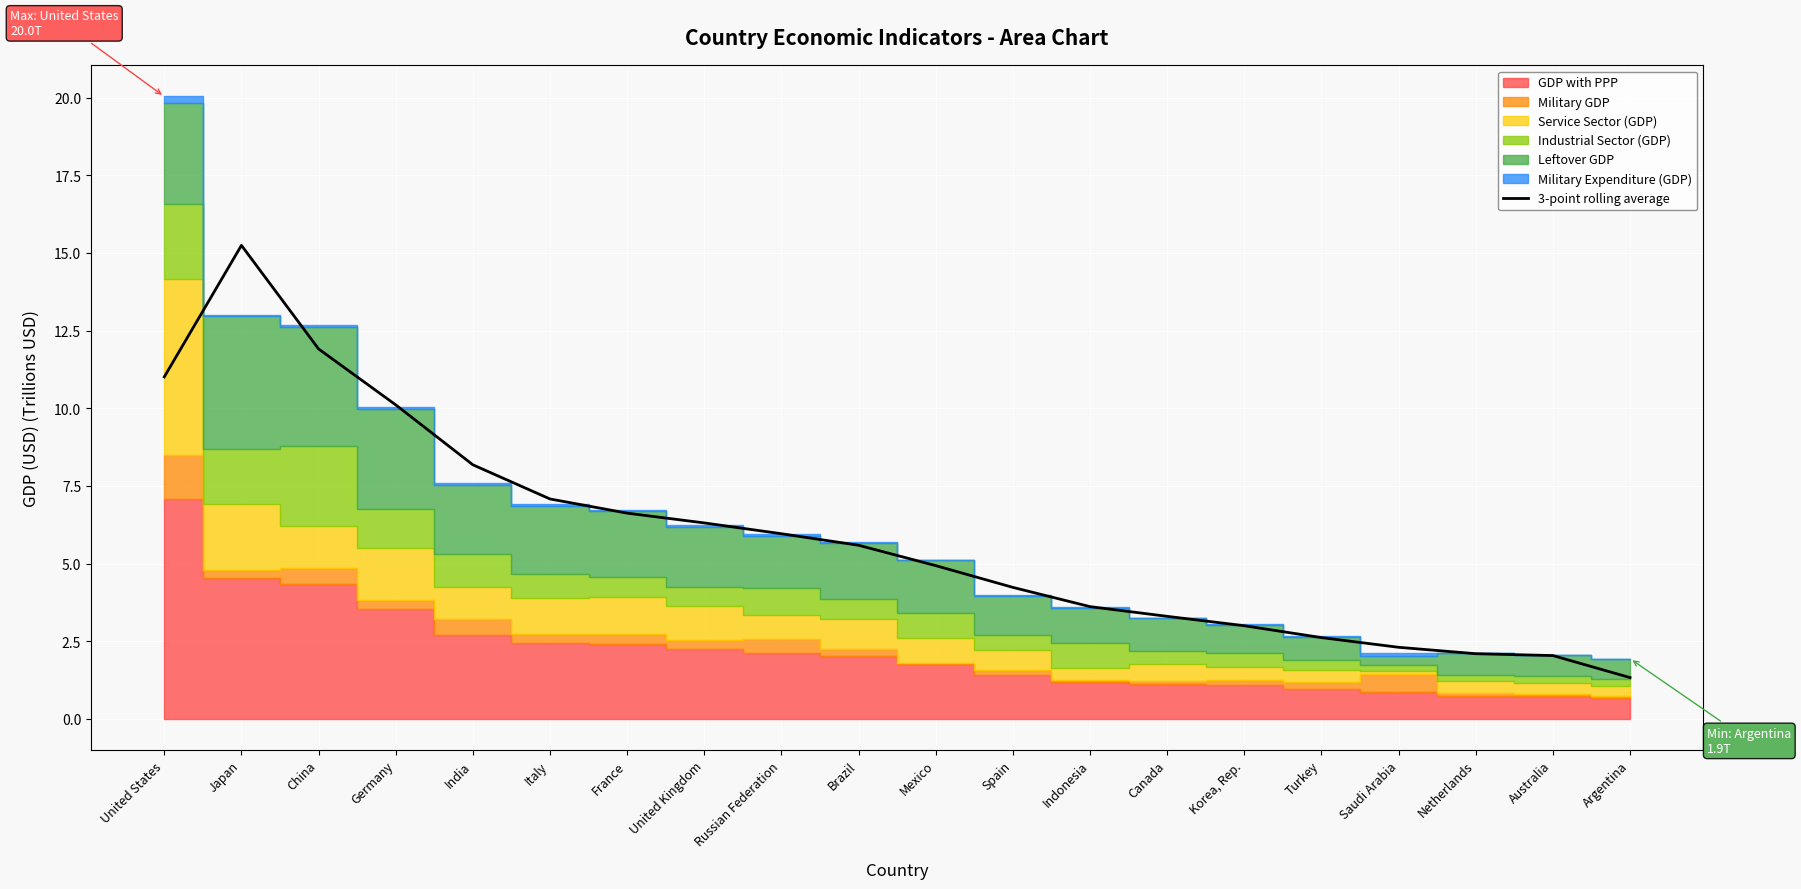

What position from the right is United Kingdom?

13